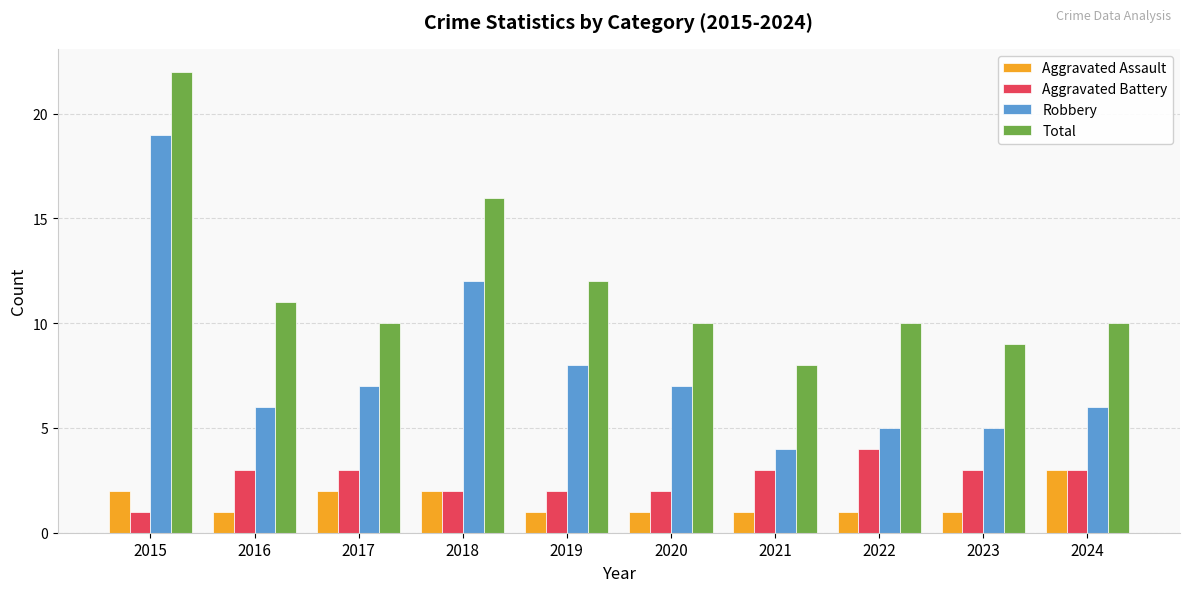

What is the sum of all Robbery values?

79